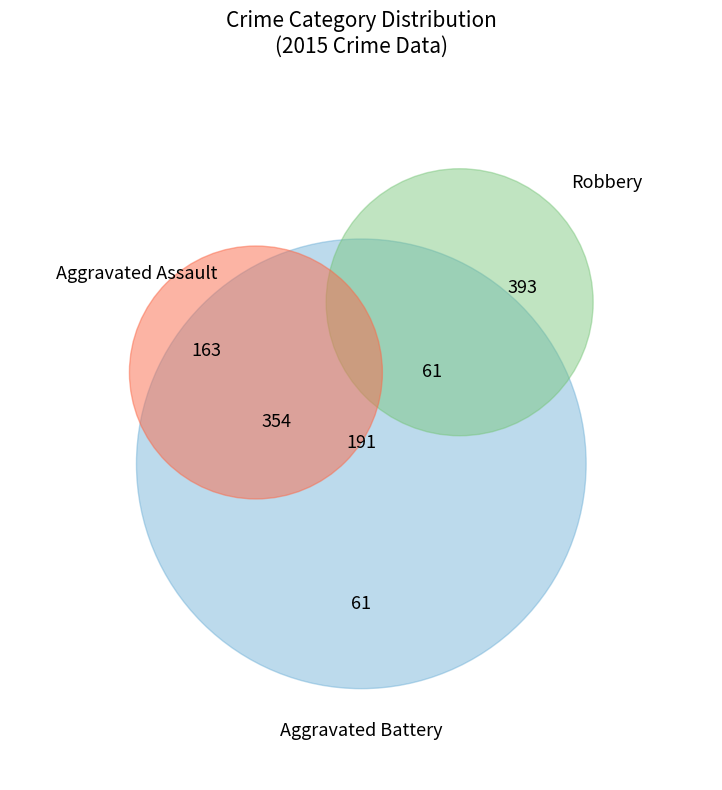

Between Aggravated Assault and Aggravated Battery, which is larger?

Aggravated Battery